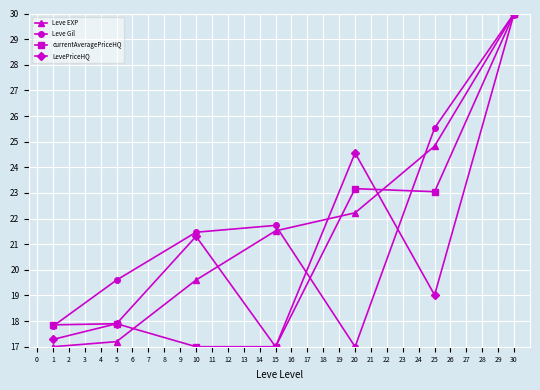

At which category is the sum across all series the highest?

30